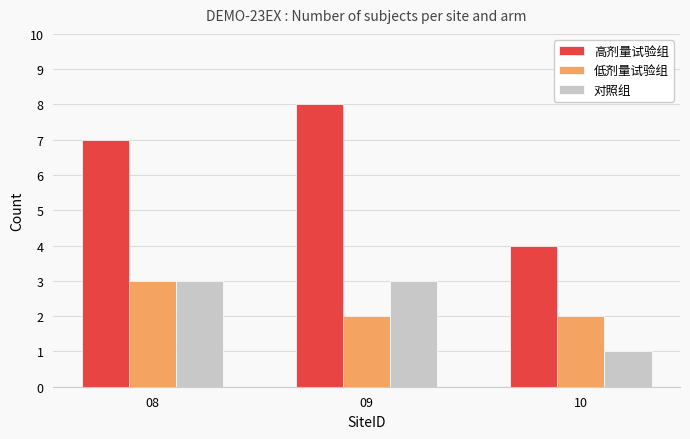

Count the 对照组 values in the range 1 to 3.

3